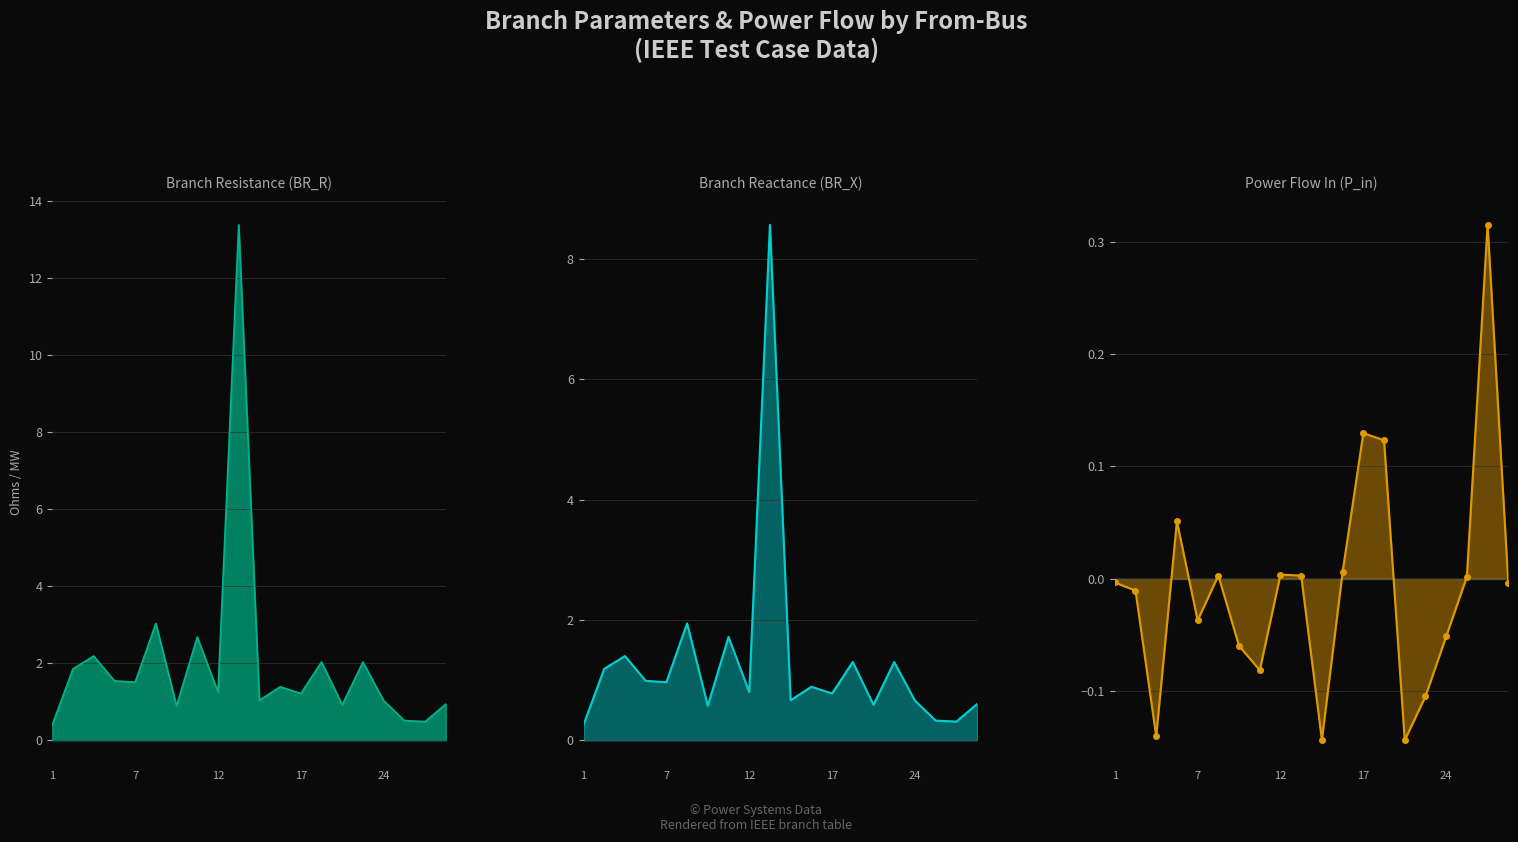

True or false: Branch Reactance (BR_X) has a value of 2.2 at 12.

False